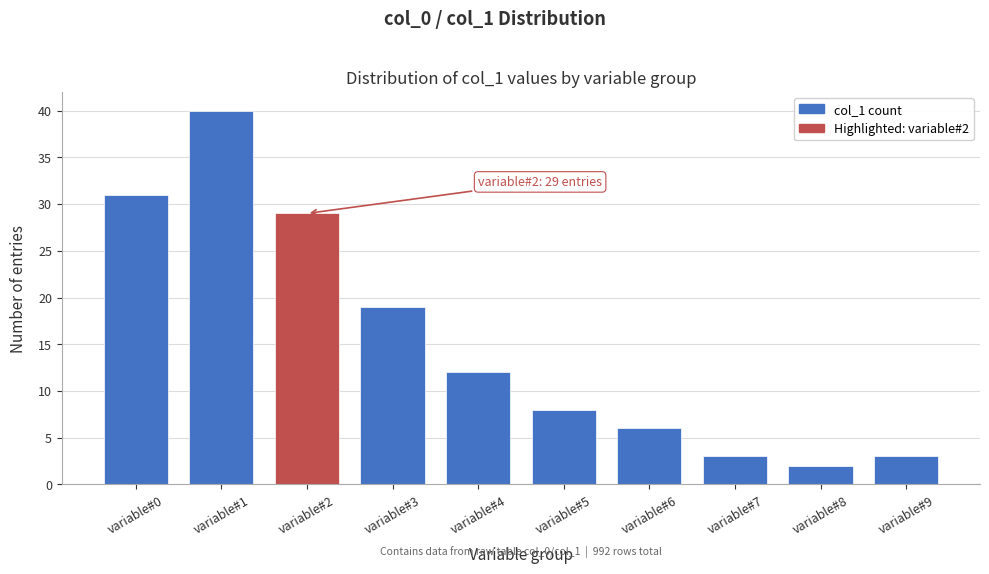

Reading right to left, extract all data points from this chart.

3	2	3	6	8	12	19	29	40	31